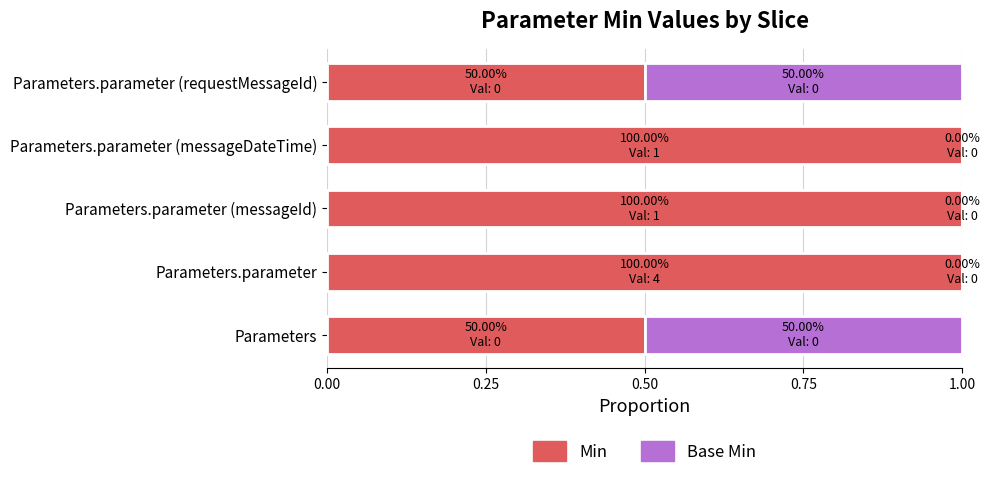

What is the approximate value of Min at Parameters.parameter (messageDateTime)?

1.0